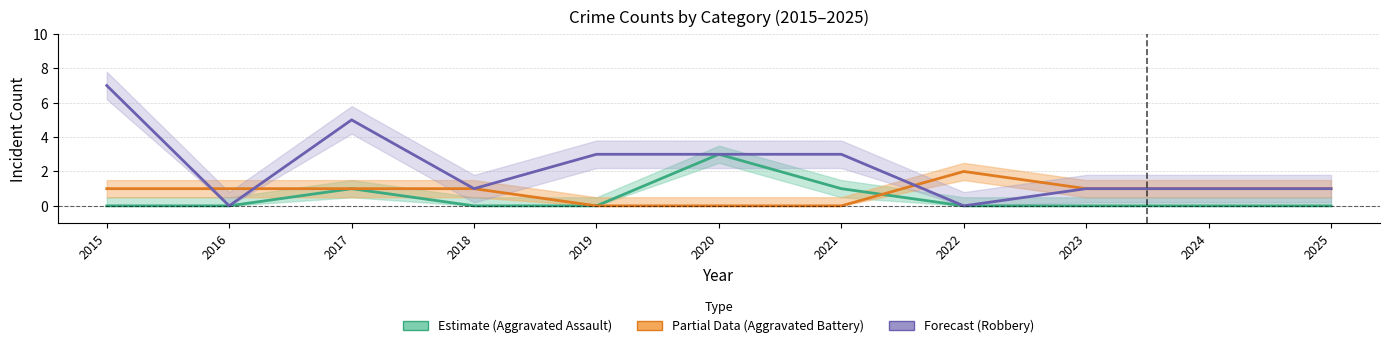

At 2015, list the series in order from smallest to largest.

Aggravated Assault (Estimate), Aggravated Battery (Partial), Robbery (Forecast)